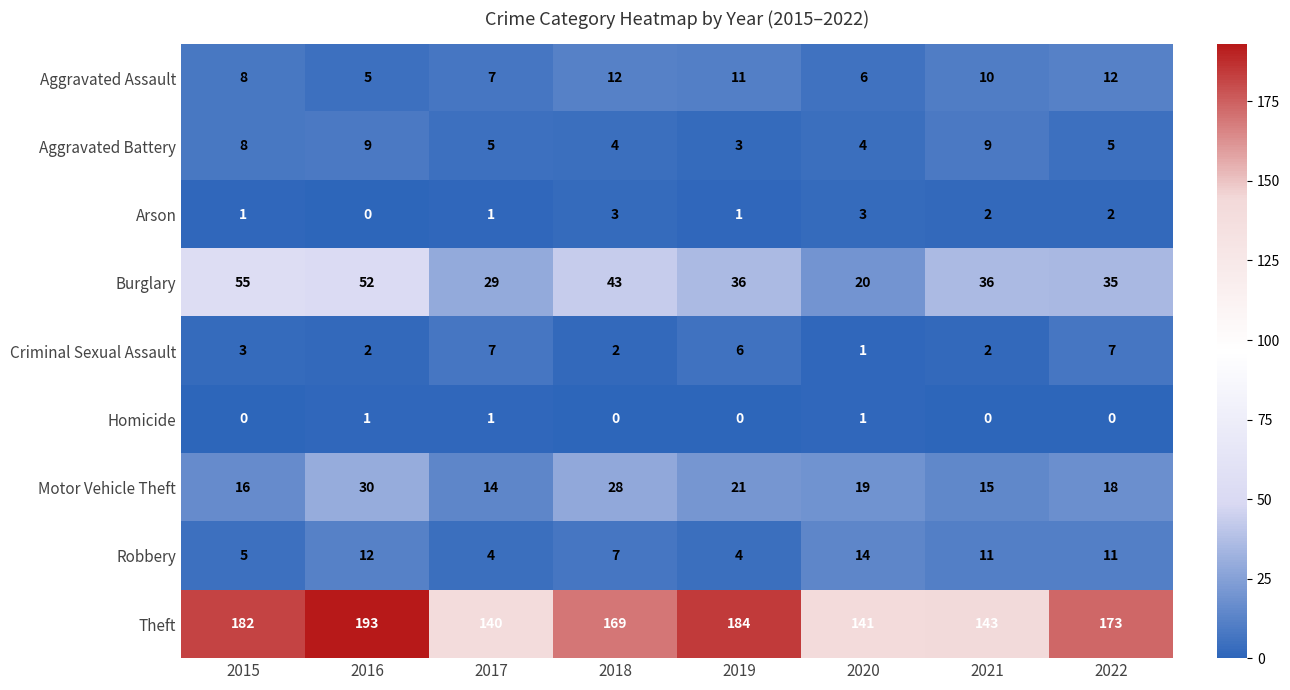

What is the greatest value displayed?

193